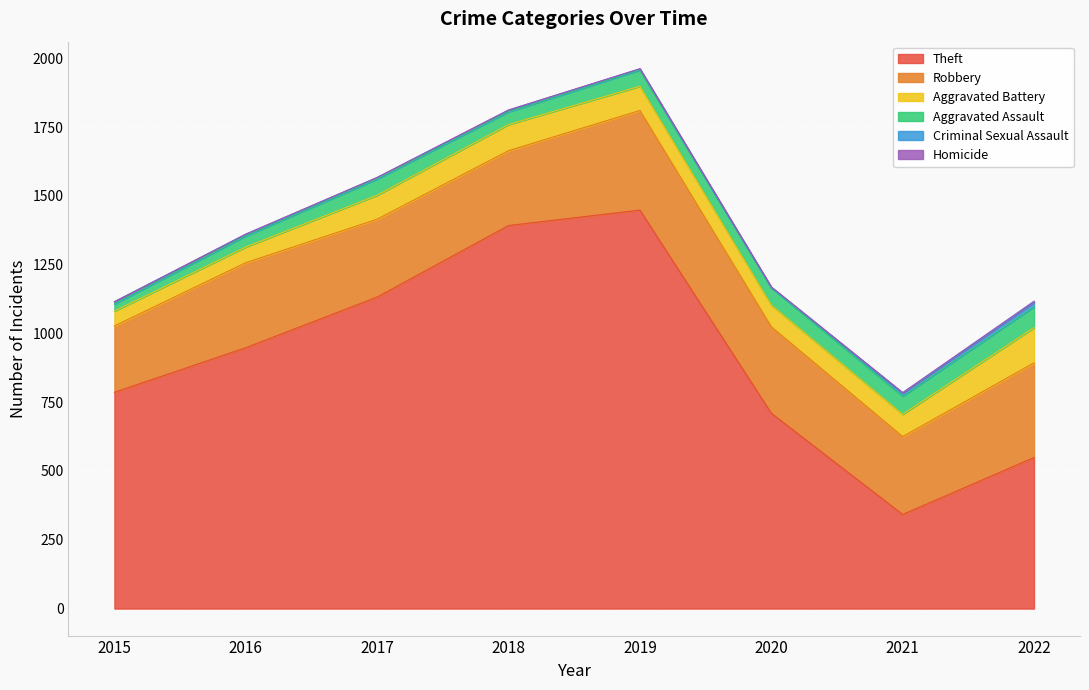

What are all the series names shown in the legend?

Theft, Robbery, Aggravated Battery, Aggravated Assault, Criminal Sexual Assault, Homicide